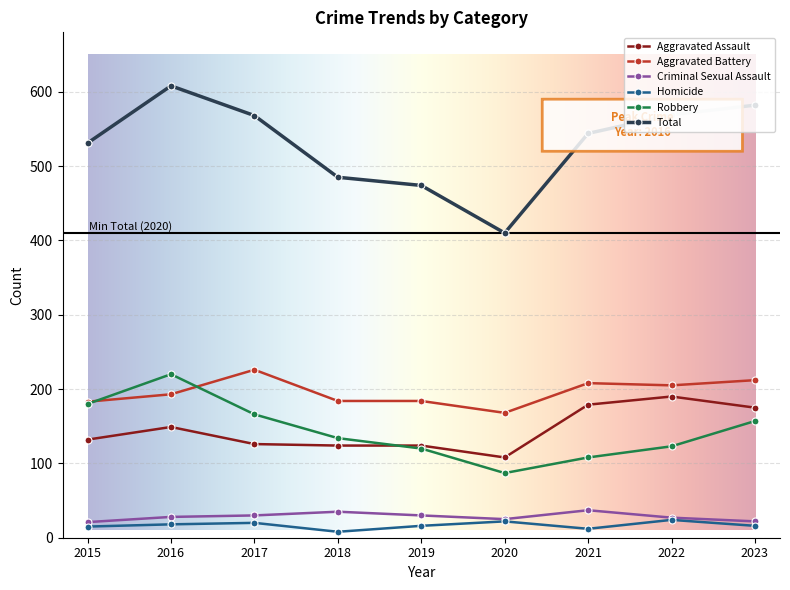

What is the difference between the maximum and second lowest values in the Aggravated Assault series?

66